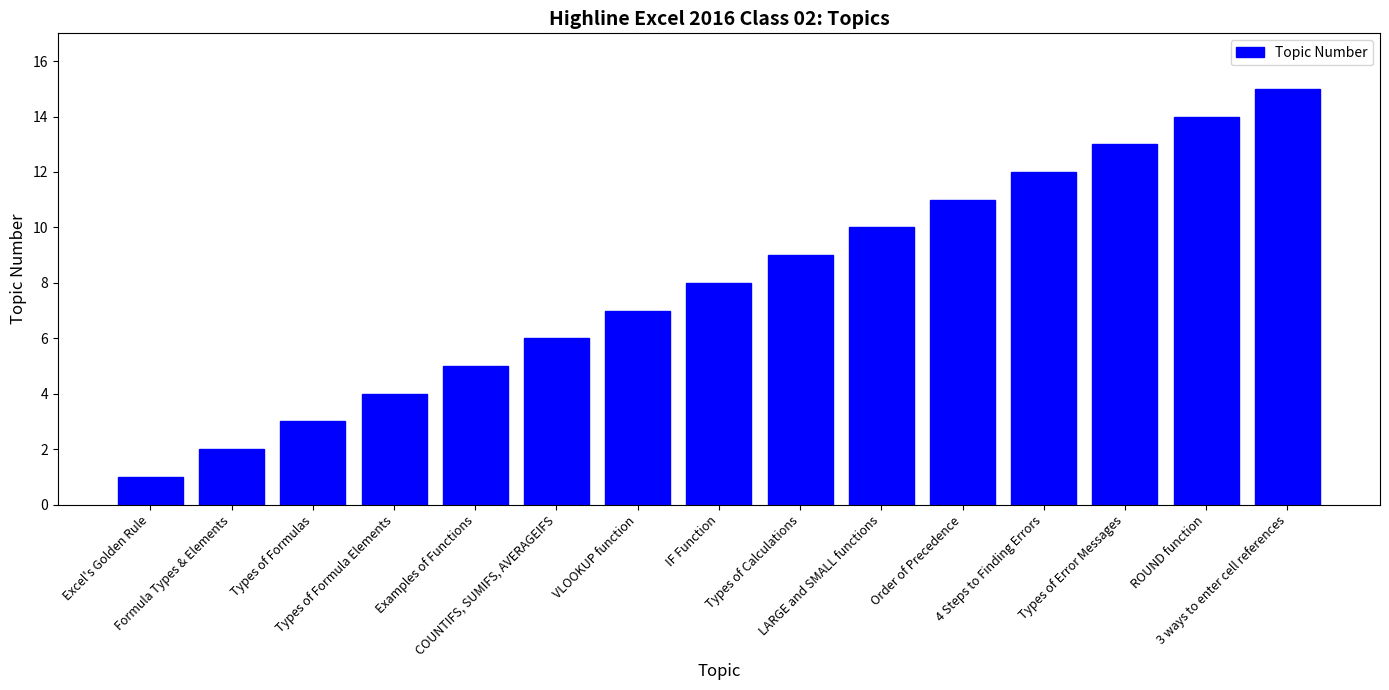

List the labels in order of value, smallest first.

Excel's Golden Rule, Formula Types & Elements, Types of Formulas, Types of Formula Elements, Examples of Functions, COUNTIFS, SUMIFS, AVERAGEIFS, VLOOKUP function, IF Function, Types of Calculations, LARGE and SMALL functions, Order of Precedence, 4 Steps to Finding Errors, Types of Error Messages, ROUND function, 3 ways to enter cell references